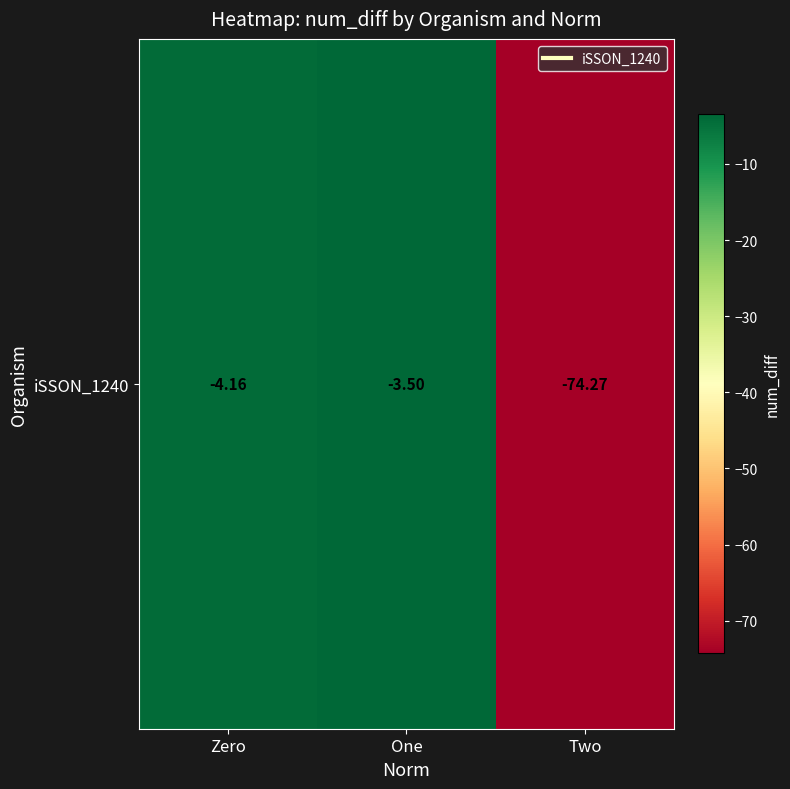

What is the difference between the second highest and minimum values?

70.1